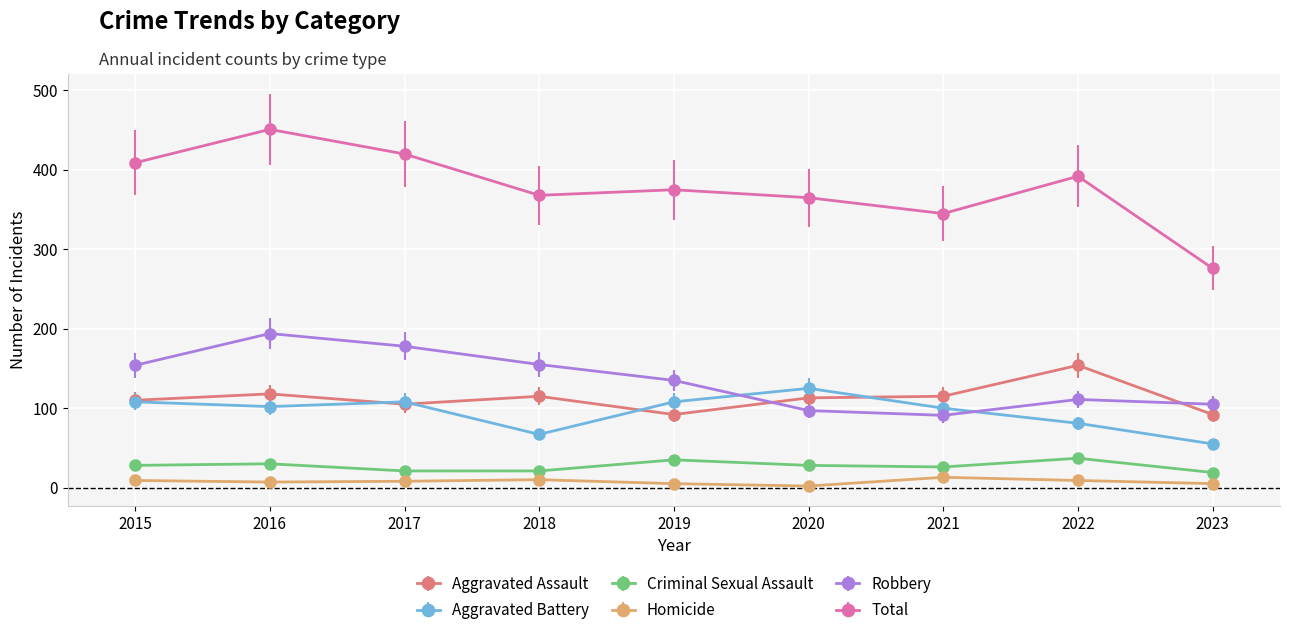

What is the total value across all series at 2016?

902